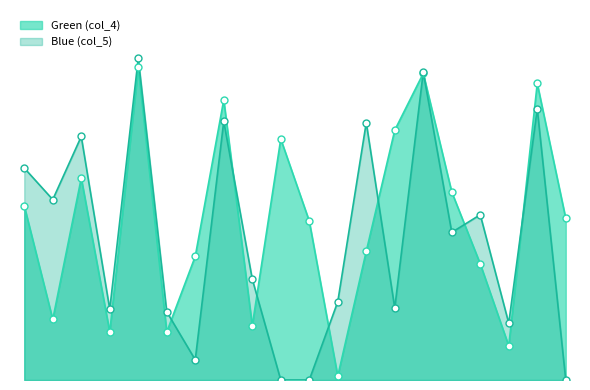

Which series has the largest Y range (max minus min)?

Blue (col_5)